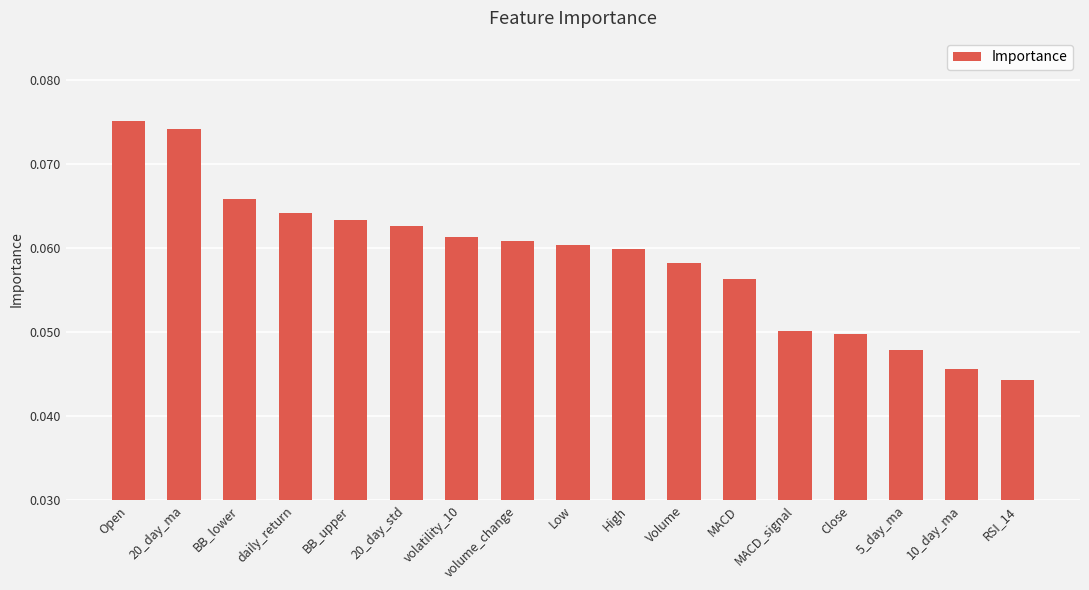

How many values are between 0 and 1?

17